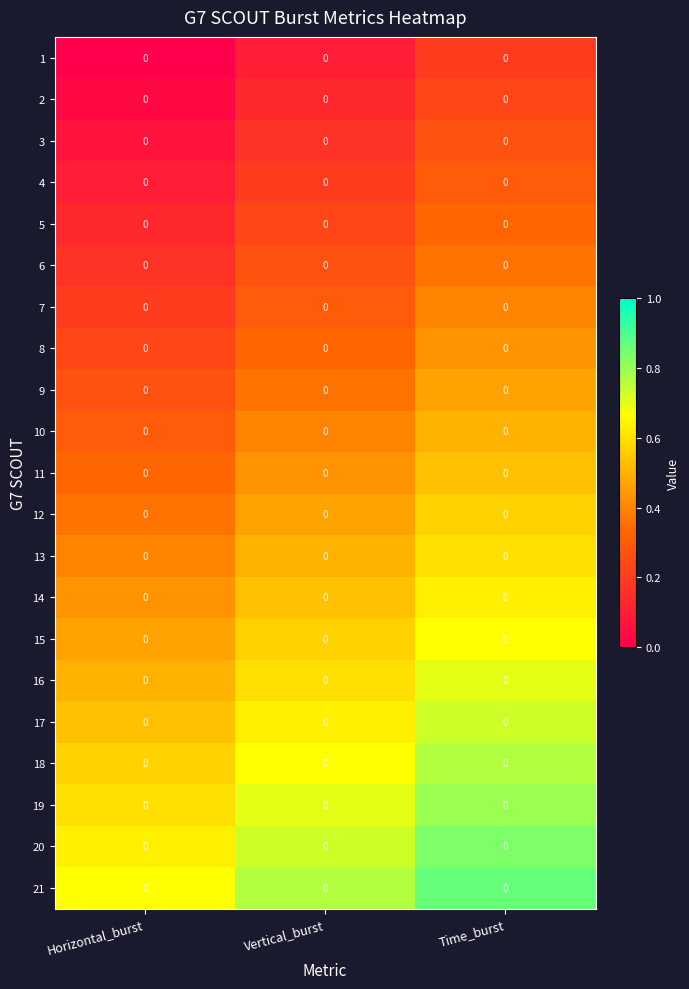

At which category is the sum across all series the highest?

Time_burst